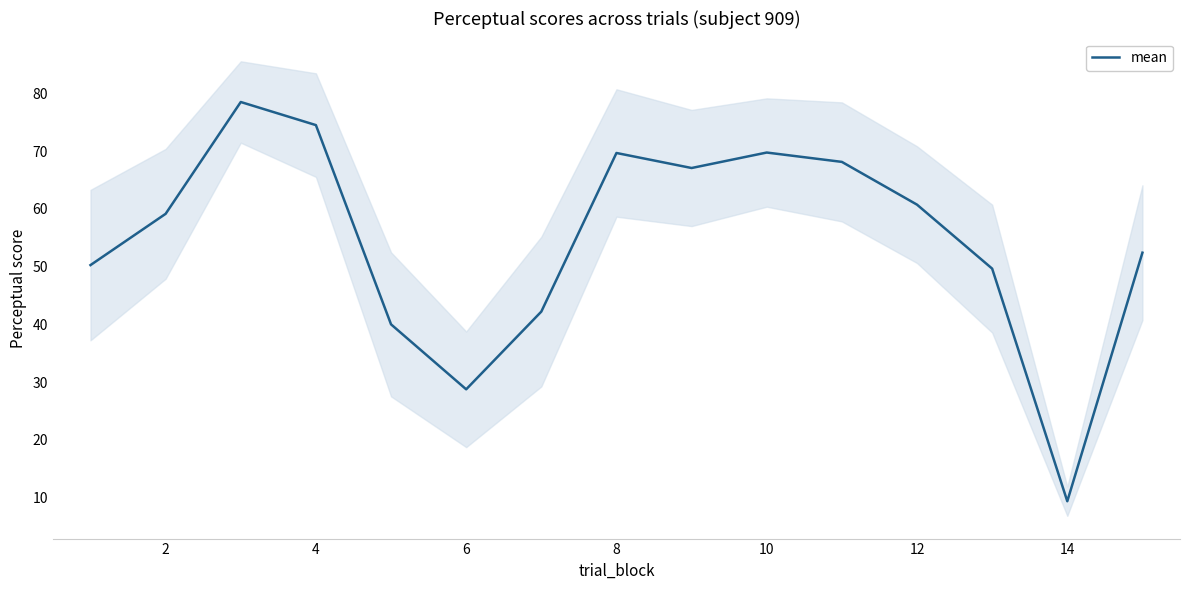

How many data points are less than 59?

7